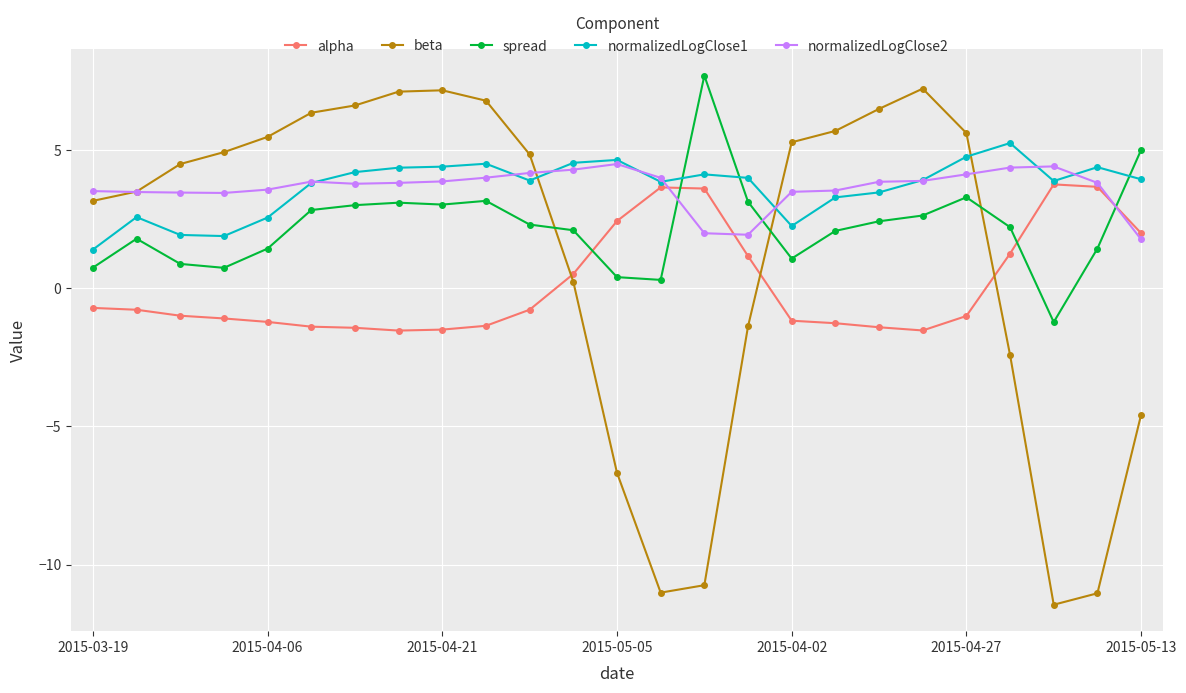

Which series has the largest range (max minus min)?

beta